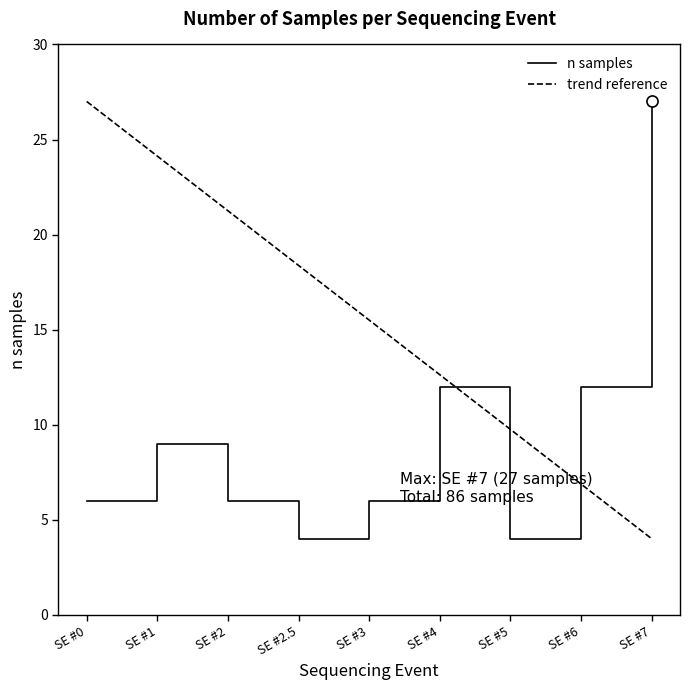

List the labels in order of value, smallest first.

SE #2.5, SE #5, SE #0, SE #2, SE #3, SE #1, SE #4, SE #6, SE #7